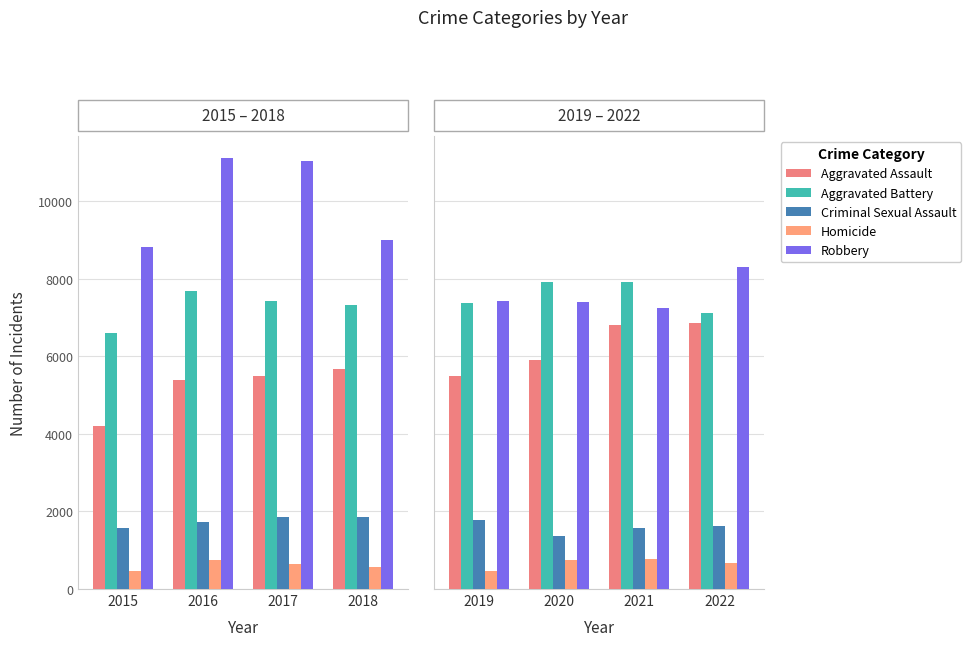

Is it true that Homicide equals 440 at 2021?

False